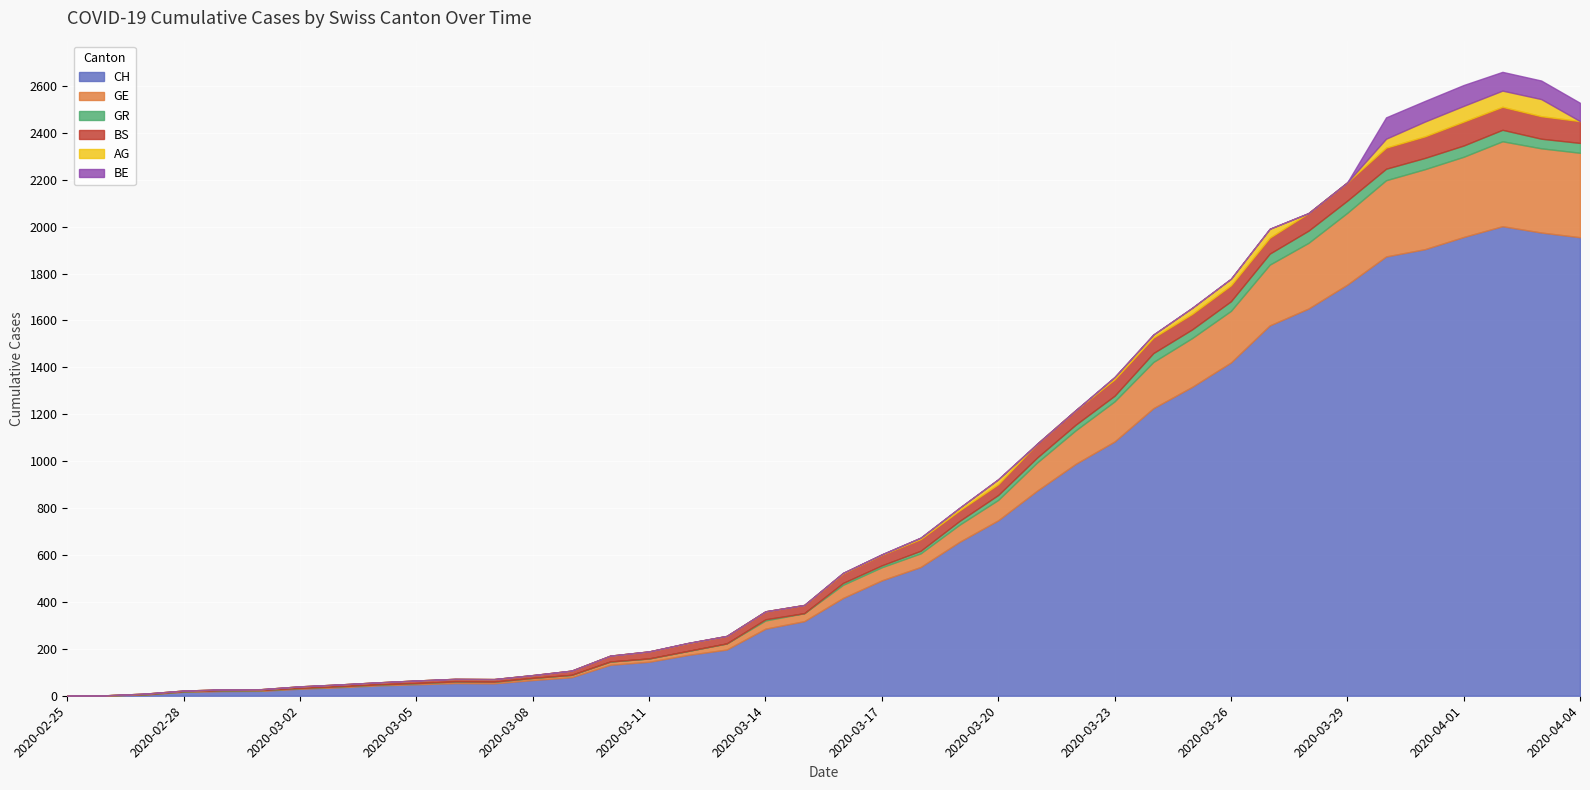

True or false: BS has more than 1 points higher than both neighbors.

True